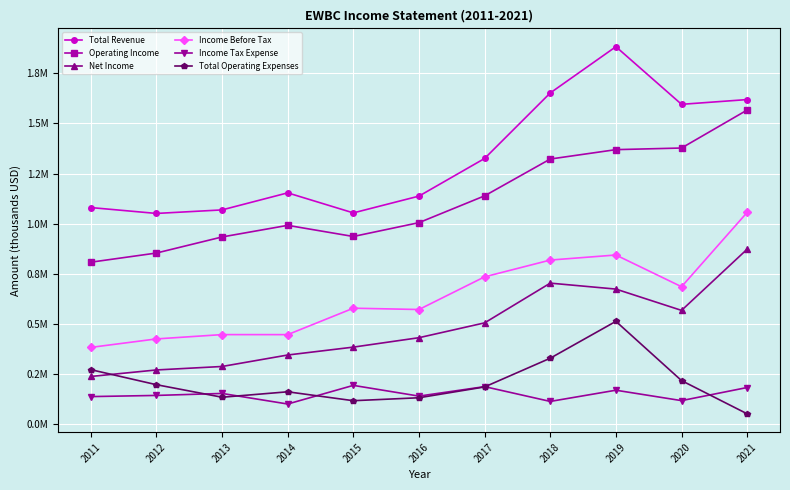

What is the difference between the maximum and second lowest values in the Income Before Tax series?

630800